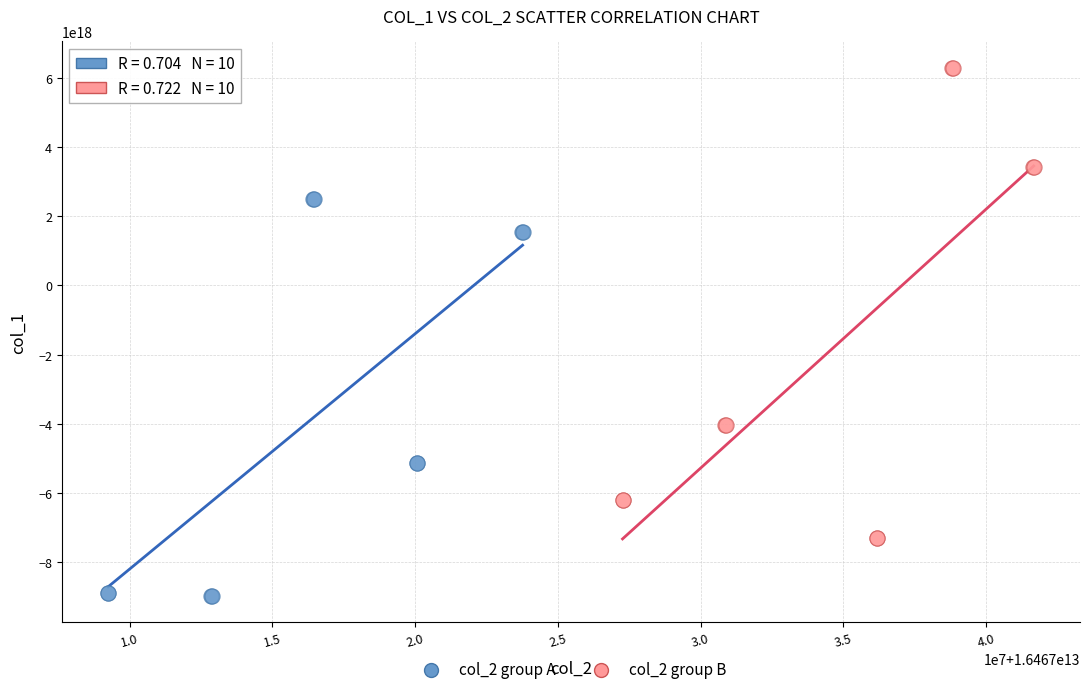

Which series reaches the maximum Y coordinate?

col_2 group B